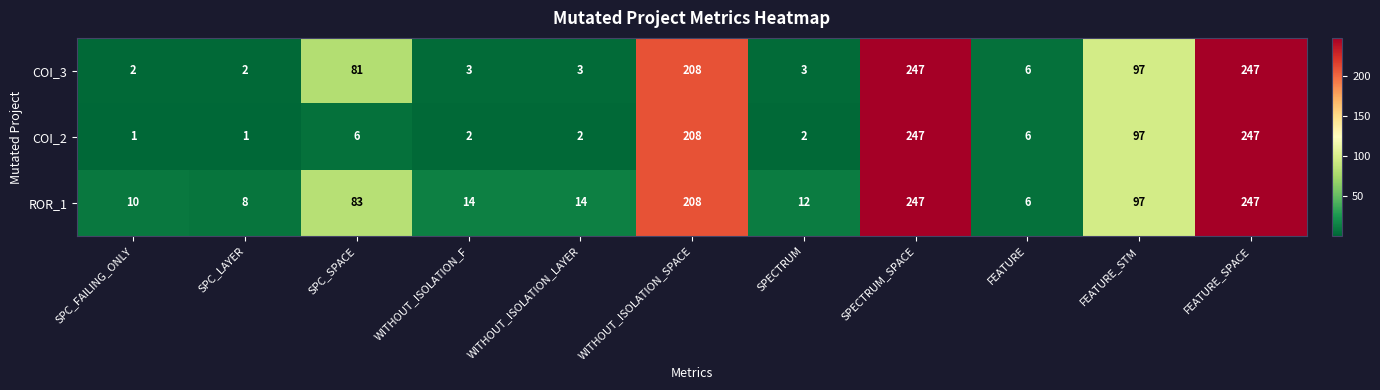

Is it true that ROR_1 equals 379 at FEATURE_SPACE?

False